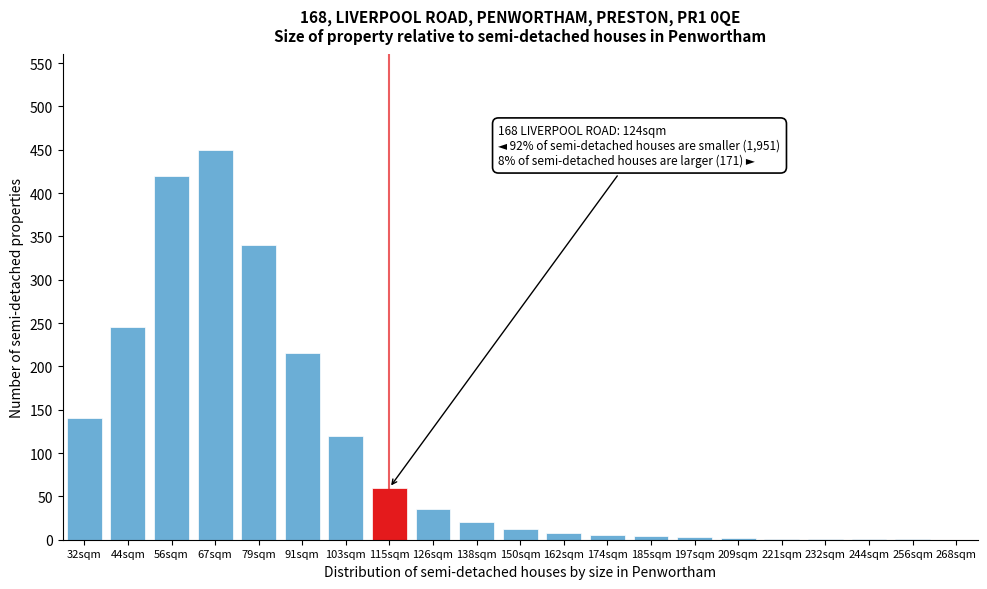

What is the change in value from 138sqm to 268sqm?

-20